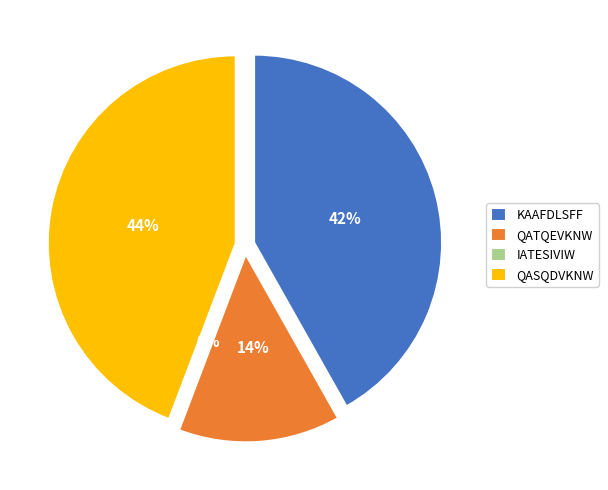

To the nearest percent, what is the difference between the QASQDVKNW and KAAFDLSFF slice percentages?

2%